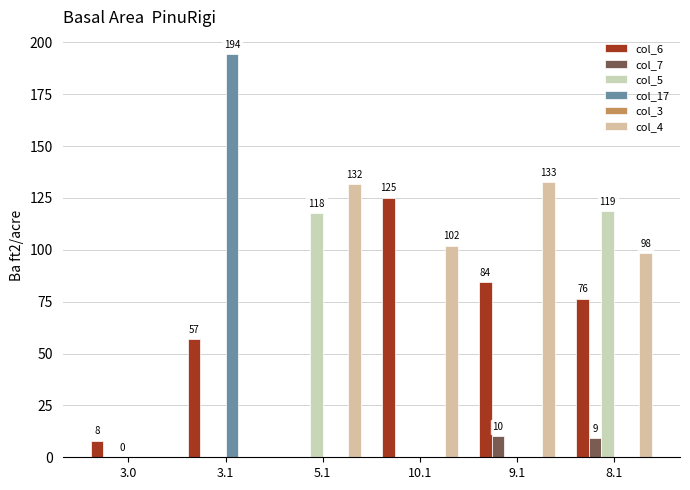

Which category has the lowest value in the col_6 series?

5.1